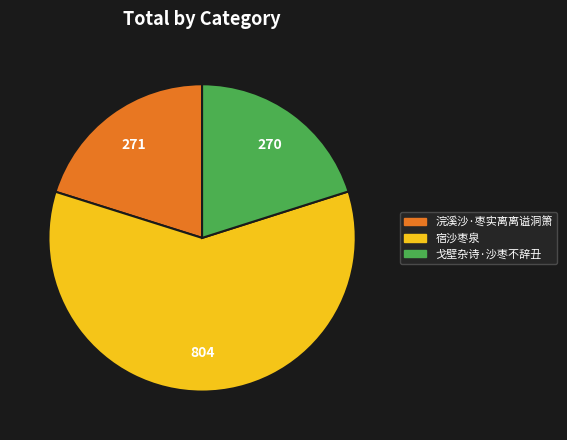

Is it true that 宿沙枣泉 is 60% of the pie?

True